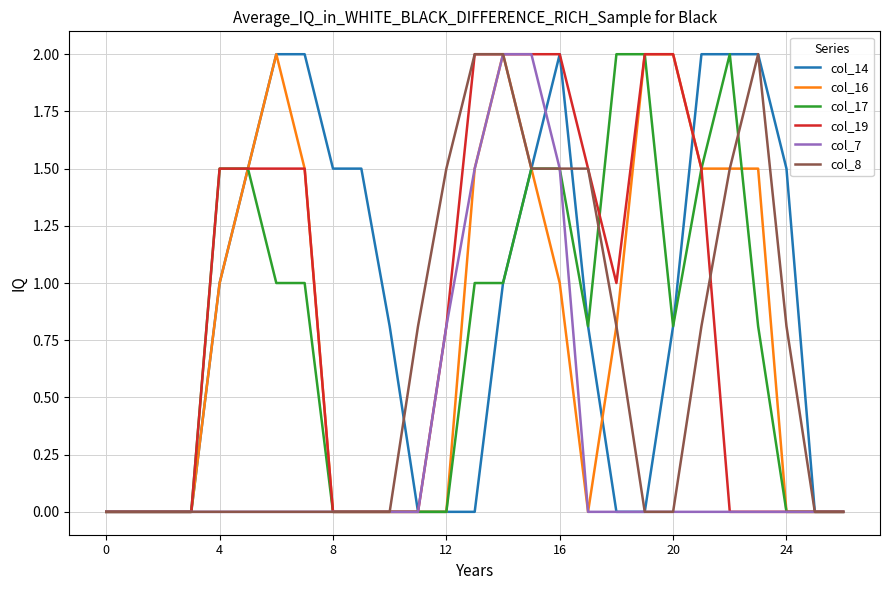

What is the maximum value shown in the chart?

2.0